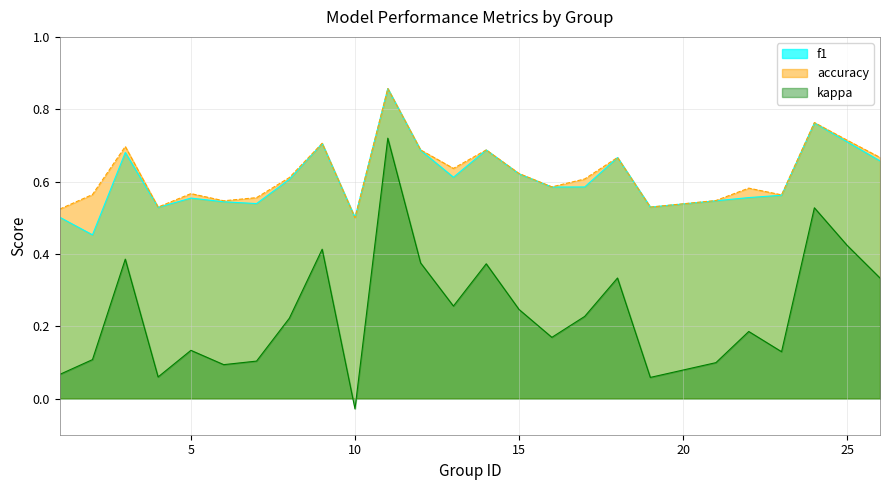

Which series changed the most between 18 and 26?

f1